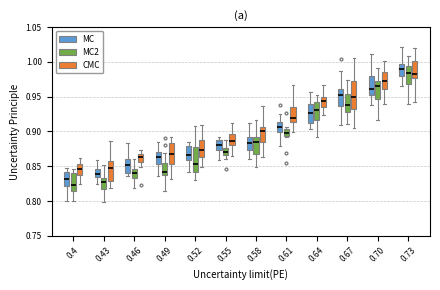

Reading left to right, read every box against the y-axis: the position of its median line, the range the box covers, and the ends of its whiskers. The values are not printed on the chart, so give them approximately, as read against the axis.

0.4 (MC): median 0.830, box 0.820 to 0.840, whiskers 0.800 to 0.845
0.4 (MC2): median 0.825, box 0.815 to 0.840, whiskers 0.800 to 0.845
0.4 (CMC): median 0.845, box 0.840 to 0.855, whiskers 0.825 to 0.860
0.43 (MC): median 0.840, box 0.835 to 0.845, whiskers 0.825 to 0.860
0.43 (MC2): median 0.825, box 0.815 to 0.835, whiskers 0.800 to 0.850
0.43 (CMC): median 0.845, box 0.830 to 0.855, whiskers 0.820 to 0.885
0.46 (MC): median 0.850, box 0.840 to 0.860, whiskers 0.835 to 0.885
0.46 (MC2): median 0.840, box 0.835 to 0.845, whiskers 0.820 to 0.860
0.46 (CMC): median 0.865, box 0.855 to 0.870, whiskers 0.850 to 0.875
0.49 (MC): median 0.865, box 0.855 to 0.870, whiskers 0.835 to 0.885
0.49 (MC2): median 0.840, box 0.835 to 0.855, whiskers 0.815 to 0.870
0.49 (CMC): median 0.870, box 0.855 to 0.885, whiskers 0.830 to 0.890
0.52 (MC): median 0.865, box 0.860 to 0.880, whiskers 0.840 to 0.885
0.52 (MC2): median 0.855, box 0.840 to 0.875, whiskers 0.830 to 0.910
0.52 (CMC): median 0.875, box 0.865 to 0.885, whiskers 0.850 to 0.910
0.55 (MC): median 0.880, box 0.875 to 0.890, whiskers 0.860 to 0.890 (just above the box's upper edge)
0.55 (MC2): median 0.870, box 0.865 to 0.875, whiskers 0.860 to 0.885
0.55 (CMC): median 0.885, box 0.880 to 0.895, whiskers 0.865 to 0.915
0.58 (MC): median 0.885, box 0.875 to 0.895, whiskers 0.860 to 0.915
0.58 (MC2): median 0.885, box 0.865 to 0.890, whiskers 0.850 to 0.915
0.58 (CMC): median 0.900, box 0.885 to 0.905, whiskers 0.865 to 0.935
0.61 (MC): median 0.905, box 0.900 to 0.915, whiskers 0.880 to 0.925
0.61 (MC2): median 0.900, box 0.895 to 0.905, whiskers 0.890 to 0.905 (just above the box's upper edge)
0.61 (CMC): median 0.920, box 0.915 to 0.935, whiskers 0.900 to 0.965
0.64 (MC): median 0.925, box 0.910 to 0.940, whiskers 0.905 to 0.955
0.64 (MC2): median 0.930, box 0.915 to 0.945, whiskers 0.890 to 0.950
0.64 (CMC): median 0.945, box 0.935 to 0.950, whiskers 0.925 to 0.965
0.67 (MC): median 0.955, box 0.935 to 0.960, whiskers 0.910 to 0.985
0.67 (MC2): median 0.940, box 0.930 to 0.955, whiskers 0.910 to 0.975
0.67 (CMC): median 0.950, box 0.930 to 0.975, whiskers 0.905 to 1.005
0.70 (MC): median 0.960, box 0.955 to 0.980, whiskers 0.940 to 1.010
0.70 (MC2): median 0.965, box 0.945 to 0.970, whiskers 0.915 to 0.990
0.70 (CMC): median 0.970, box 0.960 to 0.985, whiskers 0.940 to 1.000
0.73 (MC): median 0.990, box 0.980 to 0.995, whiskers 0.965 to 1.020
0.73 (MC2): median 0.985, box 0.970 to 0.995, whiskers 0.940 to 1.010
0.73 (CMC): median 0.985, box 0.975 to 1.000, whiskers 0.945 to 1.020